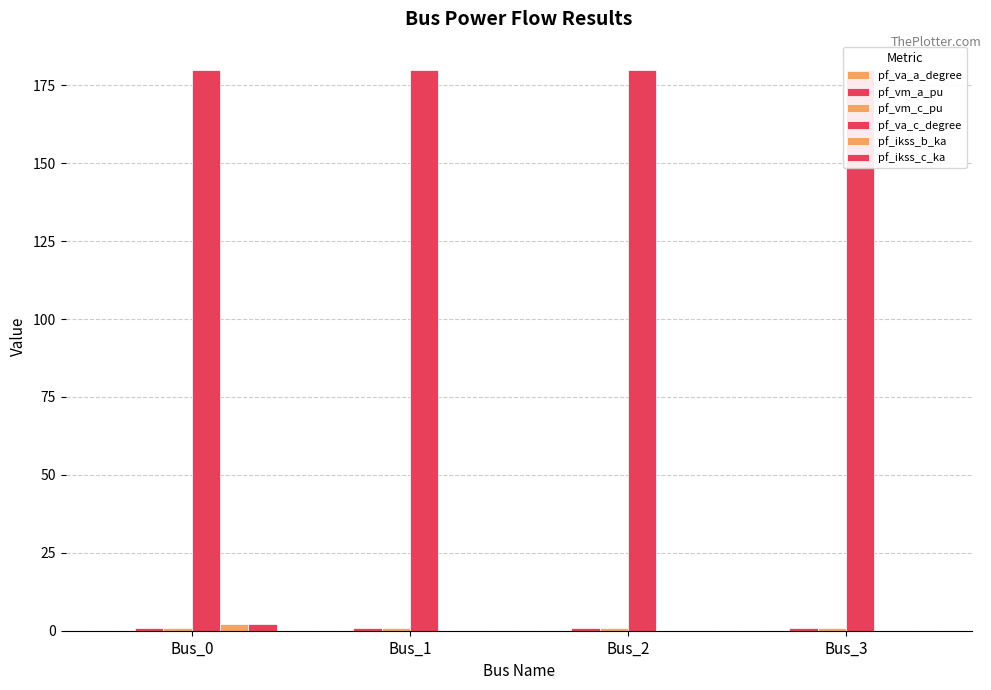

Where is pf_ikss_b_ka nearest to the value 1?

Bus_1